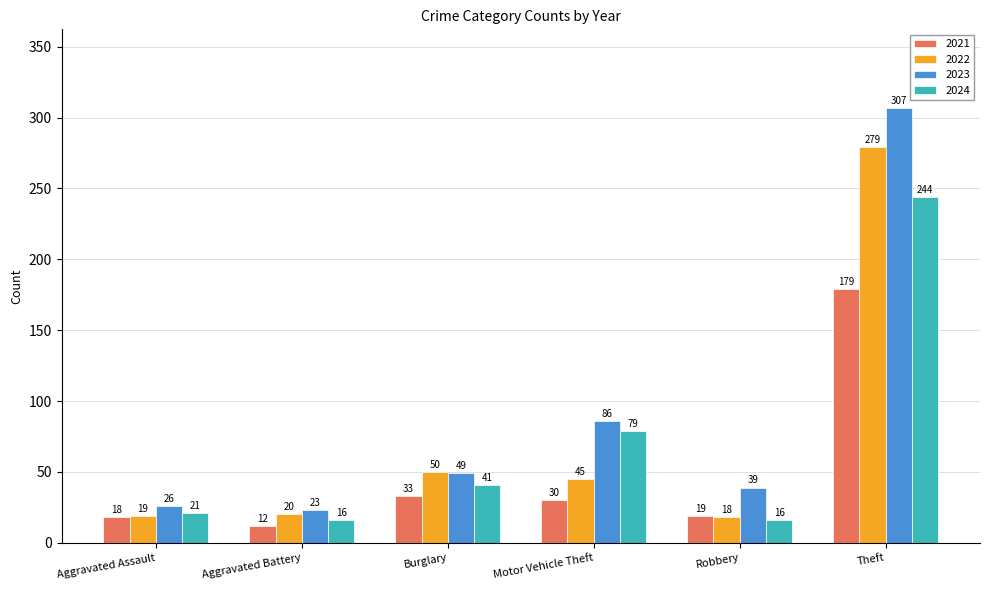

How many values in the 2024 series are below 41?

3